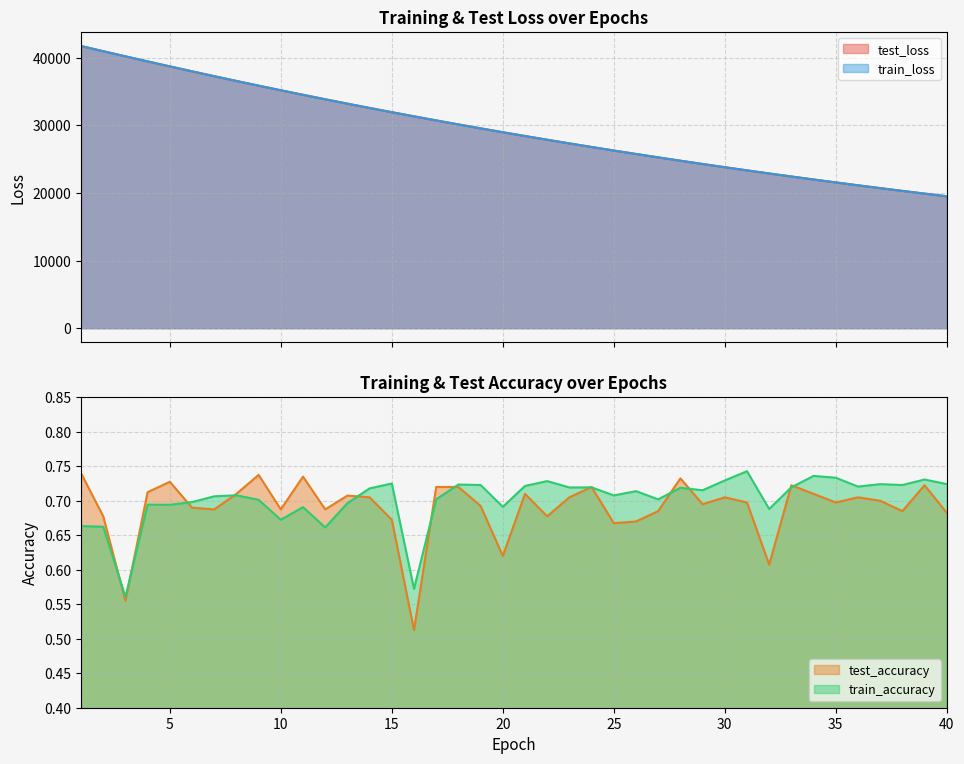

At which category is the sum across all series the highest?

1